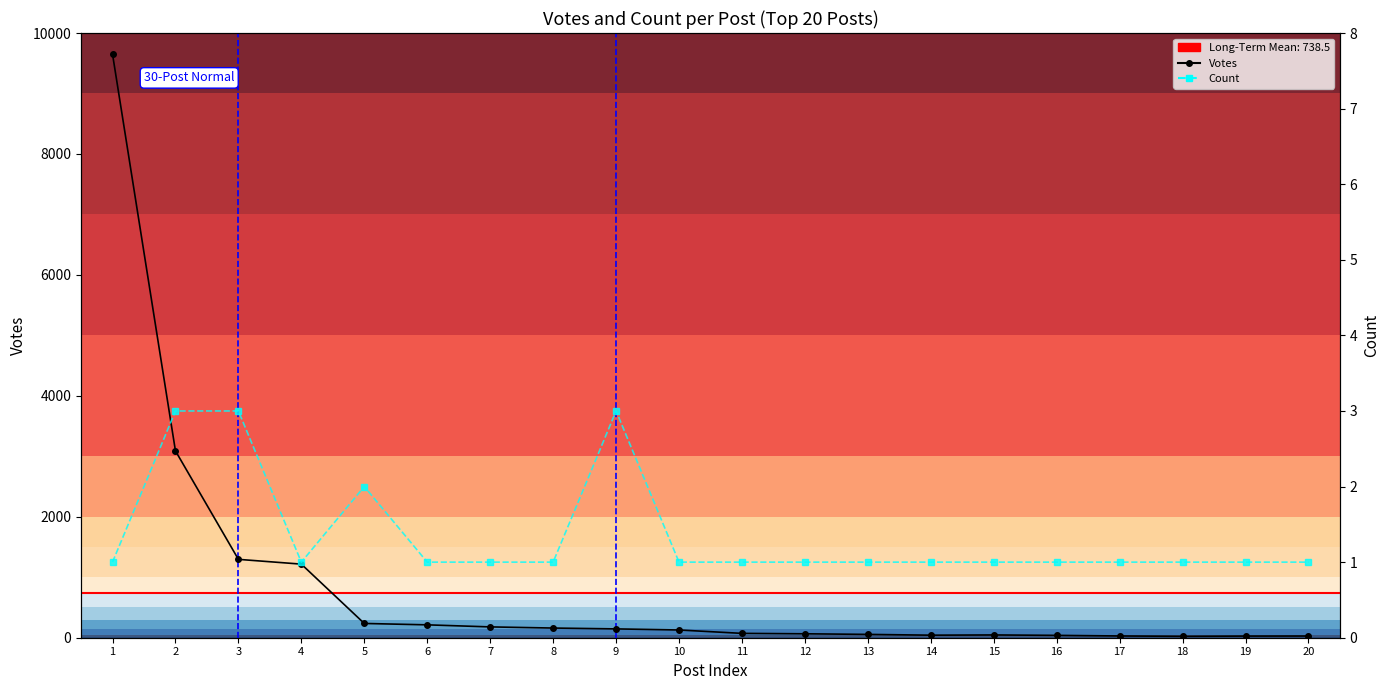

What are all the series names shown in the legend?

Votes, Count